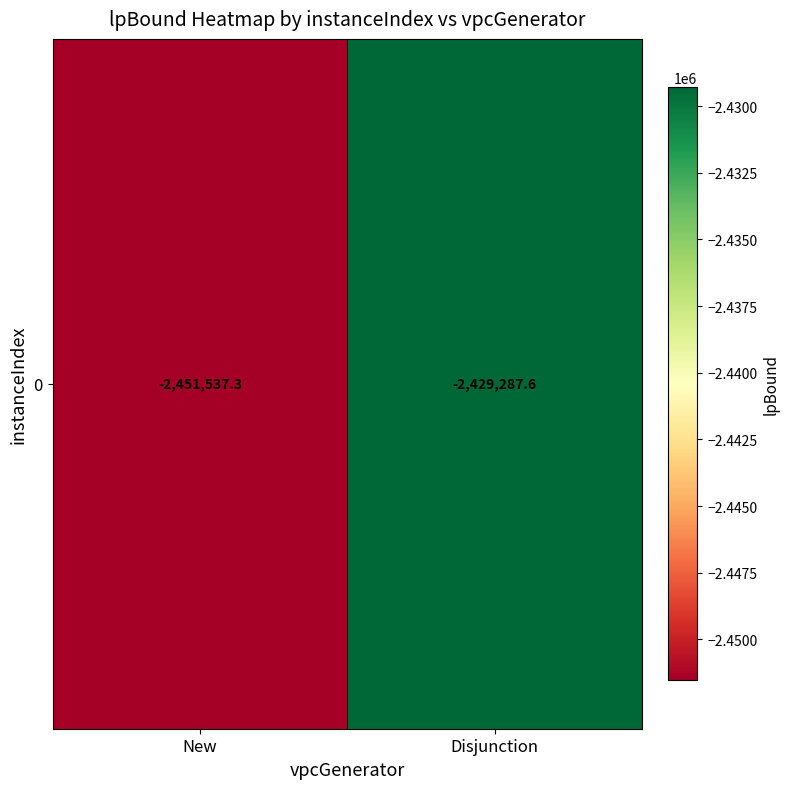

What is the change in value from New to Disjunction?

+22249.7